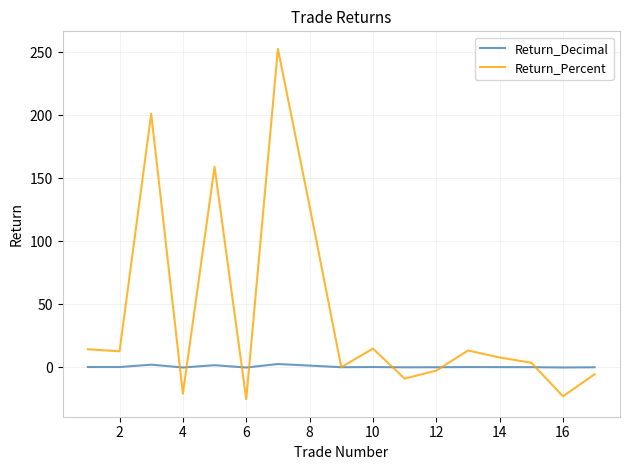

List the series in order of their overall mean, lowest first.

Return_Decimal, Return_Percent